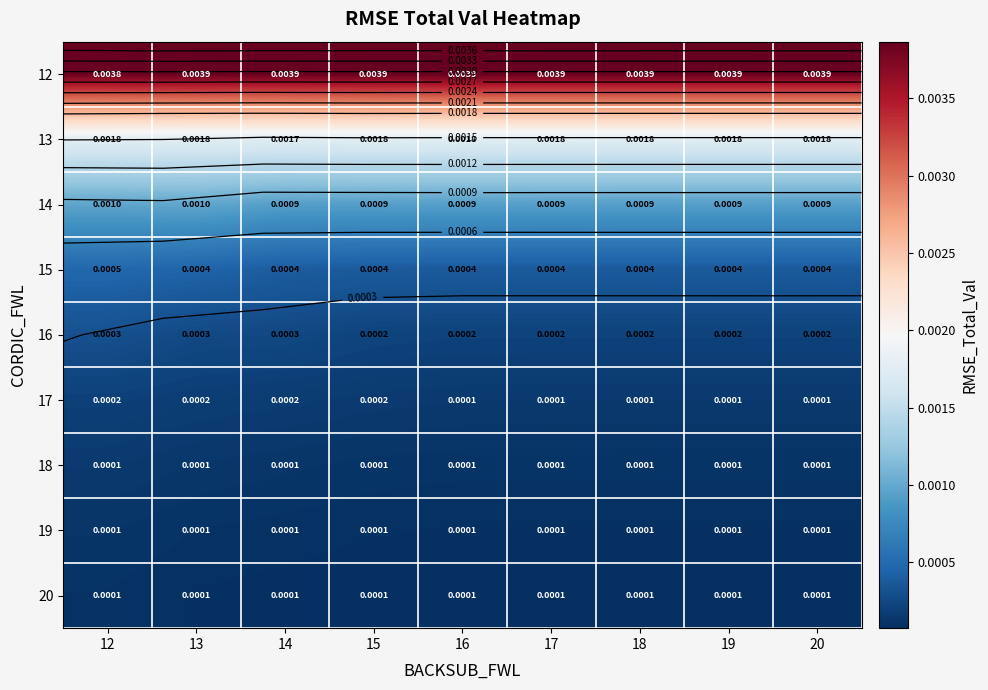

The 19 series shows 0.0 at 12. True or false?

True